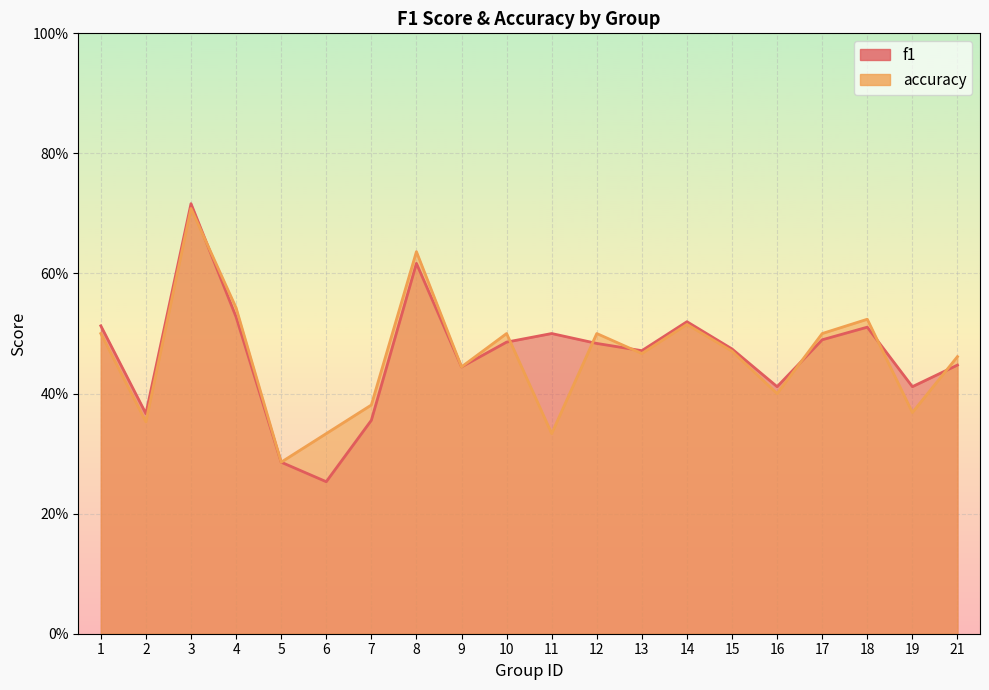

How many f1 values are between 0 and 1?

20